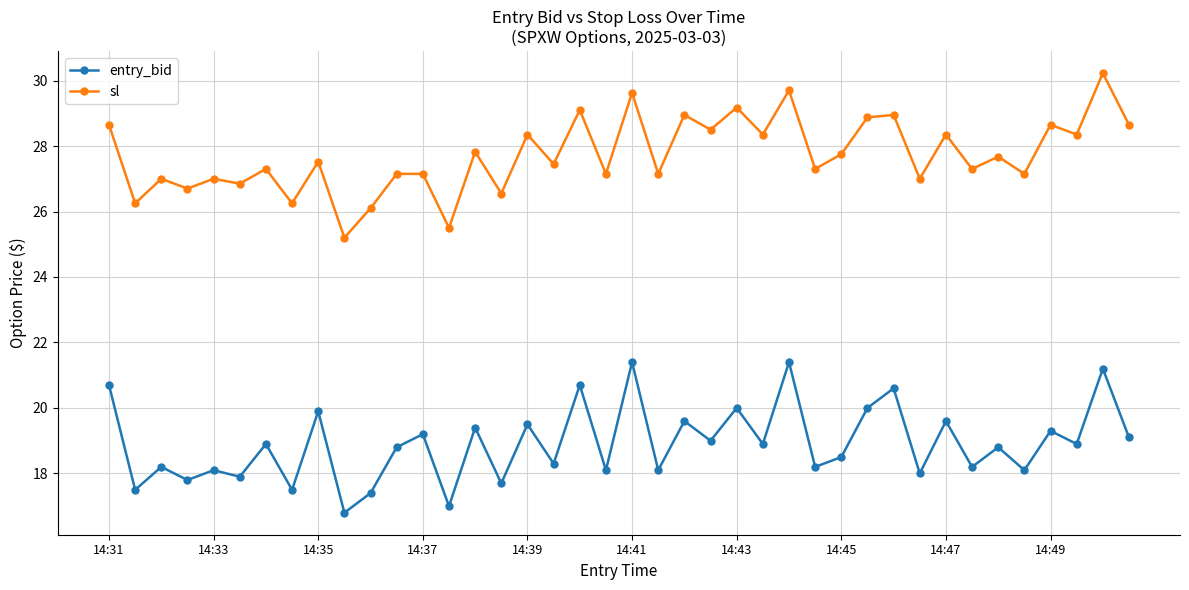

True or false: entry_bid and sl cross at least once.

False